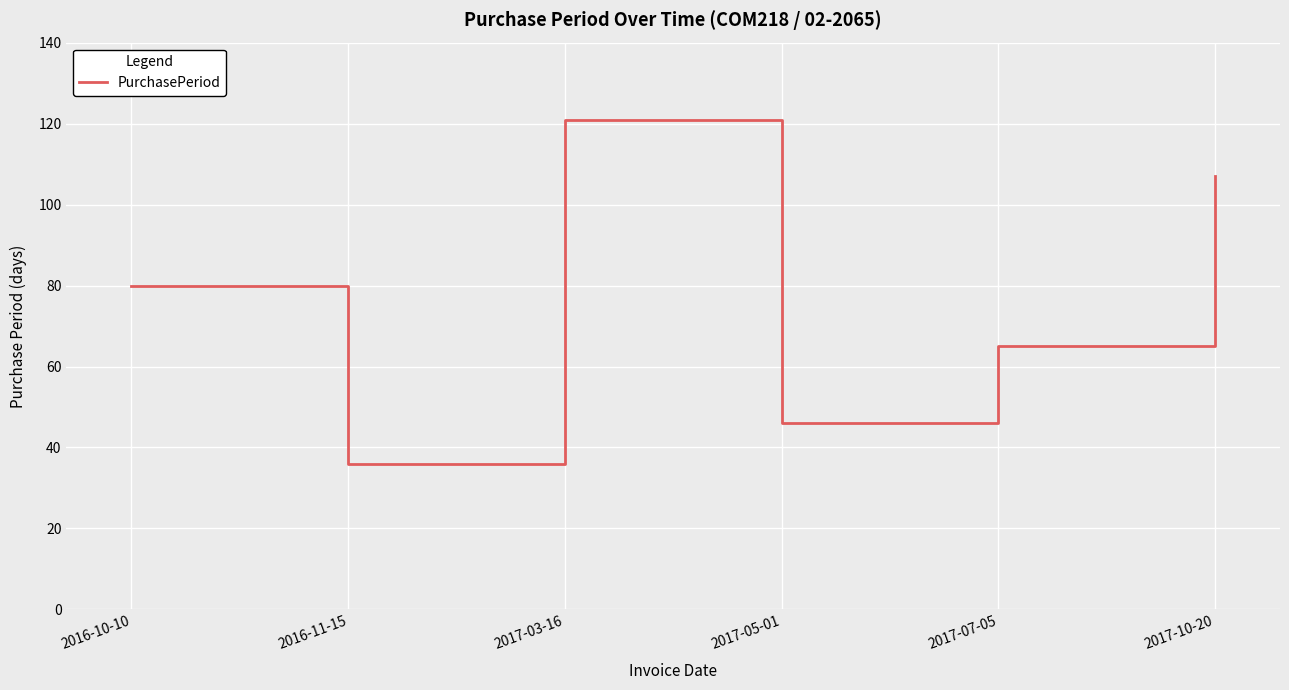

How many lines are shown in the chart?

1